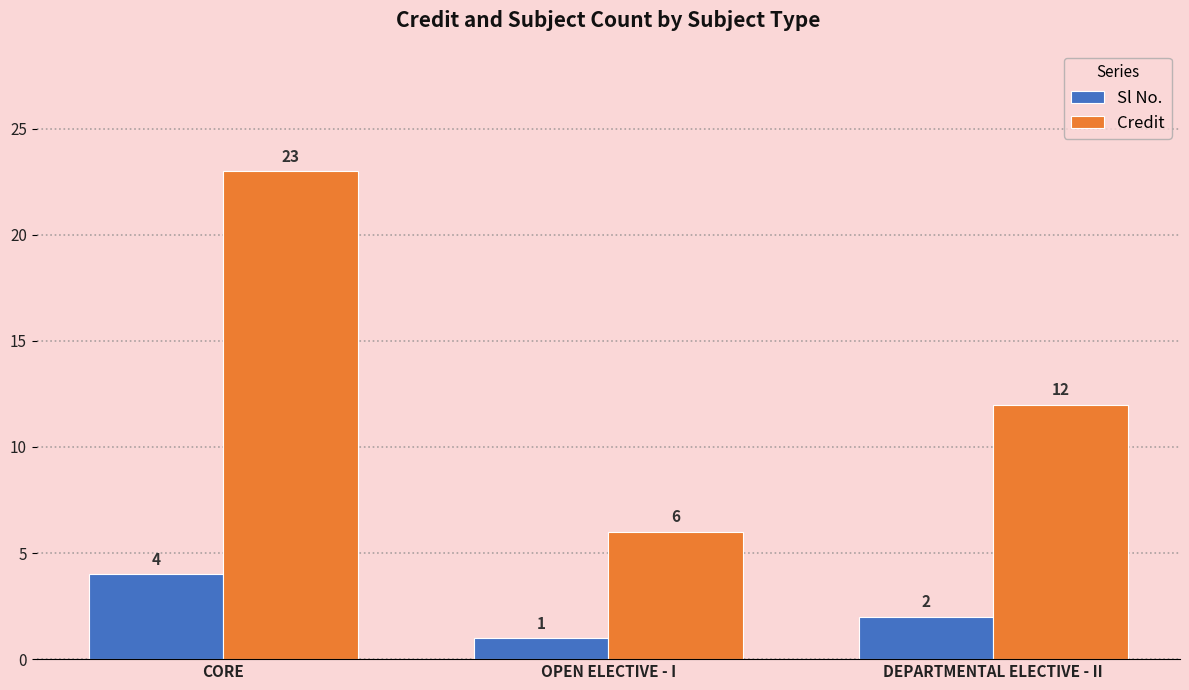

What is the maximum value shown in the chart?

23